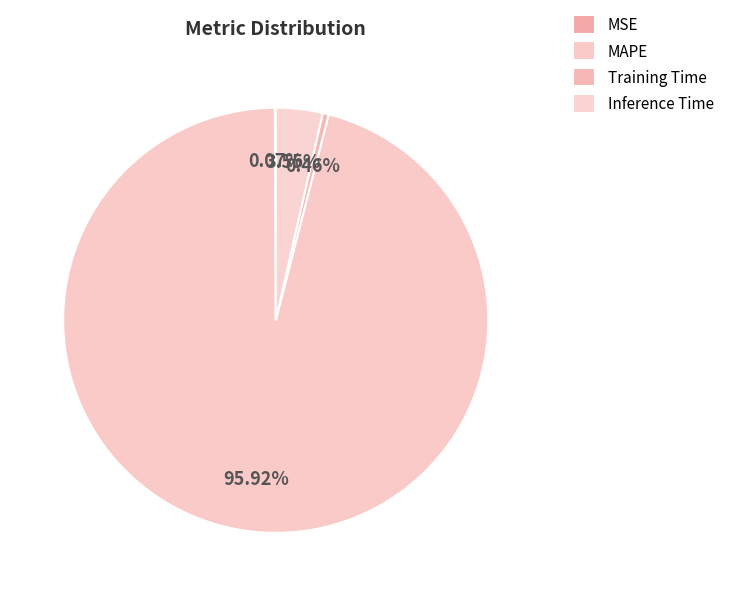

Is MSE the majority of the pie?

No